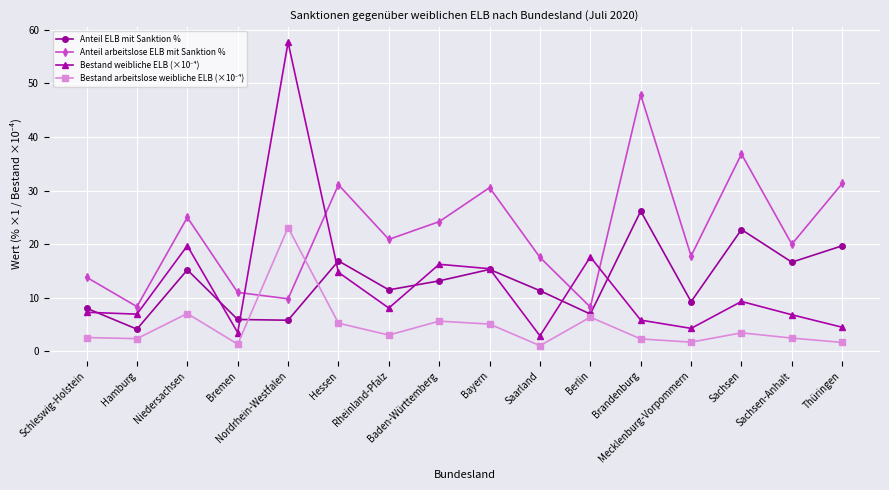

True or false: Anteil ELB mit Sanktion % and Anteil arbeitslose ELB mit Sanktion % intersect in this chart.

False